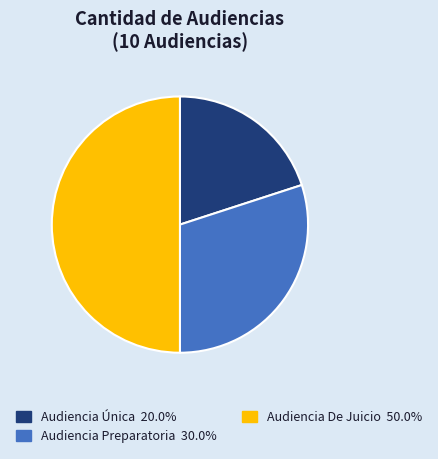

Which has a higher value, Audiencia Única or Audiencia Preparatoria?

Audiencia Preparatoria